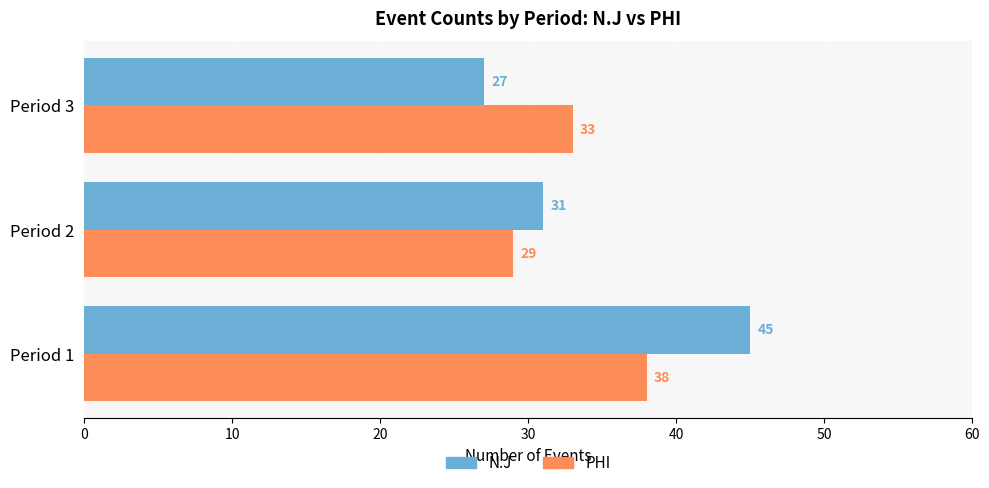

Read the PHI value at Period 2.

29